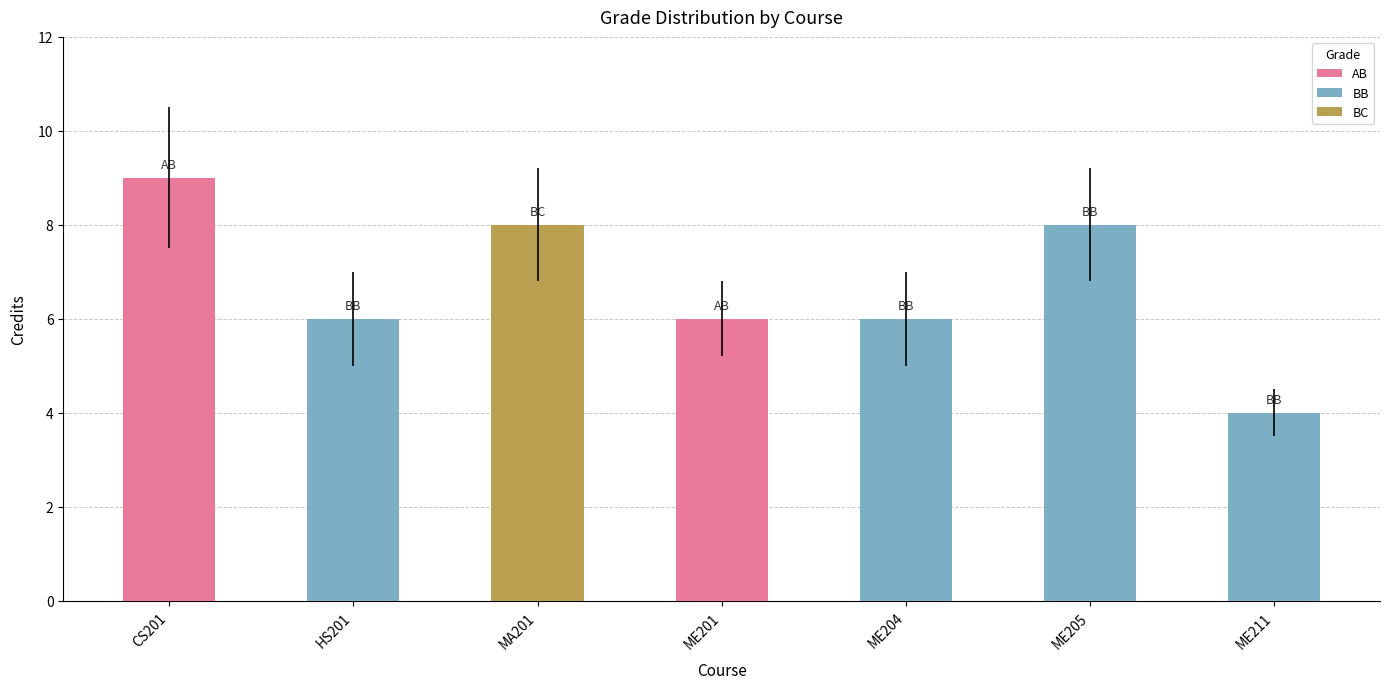

How many categories are shown in the chart?

7